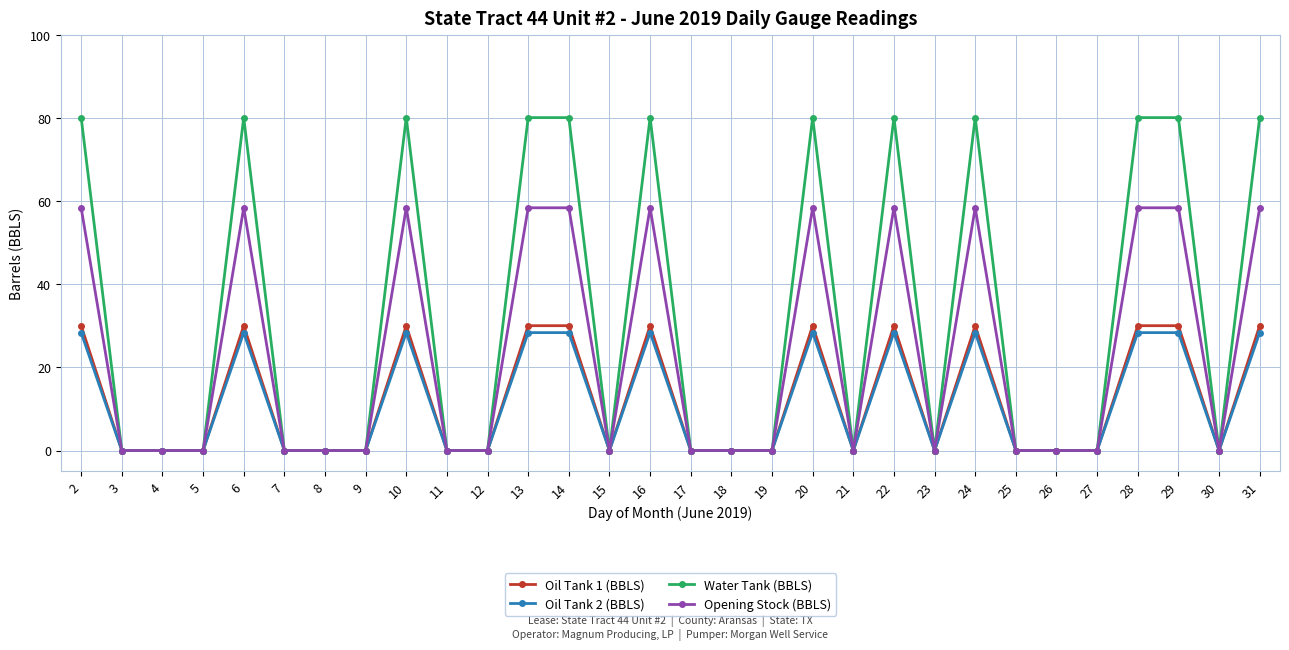

Count the number of categories in the chart.

30